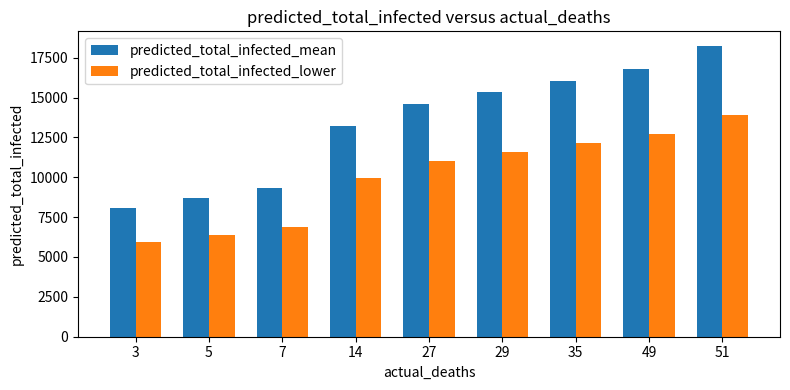

Where is predicted_total_infected_lower nearest to the value 9916?

14